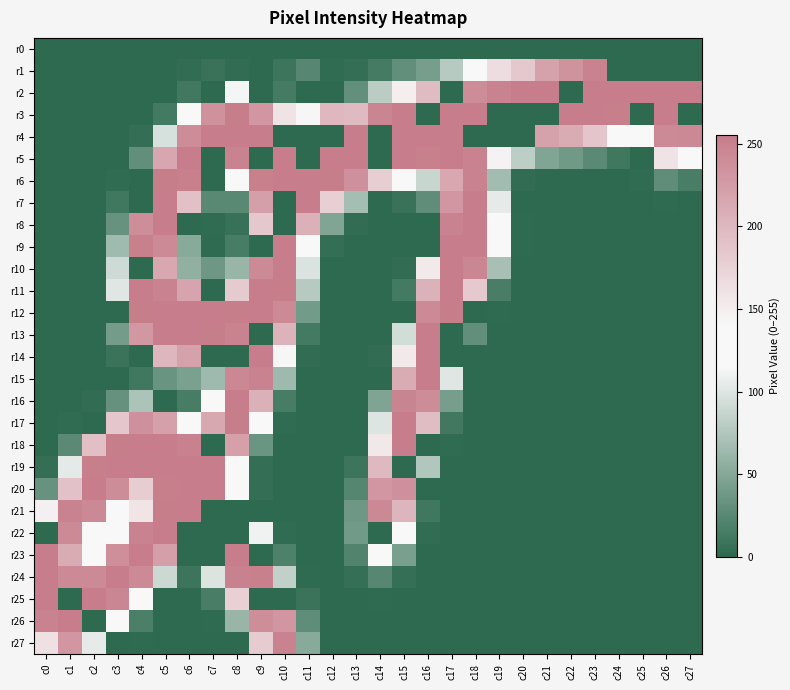

Reading left to right, extract all data points from this chart.

r0: c0=0	c1=0	c2=0	c3=0	c4=0	c5=0	c6=0	c7=0	c8=0	c9=0	c10=0	c11=0	c12=0	c13=0	c14=0	c15=0	c16=0	c17=0	c18=0	c19=0	c20=0	c21=0	c22=0	c23=0	c24=0	c25=0	c26=0	c27=0
r1: c0=0	c1=0	c2=0	c3=0	c4=0	c5=0	c6=3	c7=7	c8=3	c9=0	c10=9	c11=24	c12=2	c13=4	c14=14	c15=30	c16=42	c17=78	c18=117	c19=165	c20=185	c21=221	c22=234	c23=249	c24=0	c25=0	c26=0	c27=0
r2: c0=0	c1=0	c2=0	c3=0	c4=0	c5=0	c6=12	c7=0	c8=113	c9=0	c10=14	c11=0	c12=0	c13=31	c14=80	c15=149	c16=197	c17=0	c18=241	c19=250	c20=255	c21=255	c22=0	c23=255	c24=255	c25=255	c26=255	c27=255
r3: c0=0	c1=0	c2=0	c3=0	c4=0	c5=13	c6=119	c7=235	c8=254	c9=231	c10=159	c11=142	c12=200	c13=198	c14=247	c15=255	c16=0	c17=255	c18=255	c19=0	c20=0	c21=0	c22=255	c23=255	c24=253	c25=0	c26=255	c27=0
r4: c0=0	c1=0	c2=0	c3=0	c4=4	c5=96	c6=241	c7=255	c8=255	c9=255	c10=0	c11=0	c12=0	c13=255	c14=0	c15=255	c16=255	c17=255	c18=0	c19=0	c20=0	c21=221	c22=212	c23=187	c24=137	c25=130	c26=243	c27=244
r5: c0=0	c1=0	c2=0	c3=0	c4=30	c5=216	c6=255	c7=0	c8=249	c9=0	c10=255	c11=0	c12=255	c13=255	c14=0	c15=255	c16=252	c17=255	c18=249	c19=145	c20=81	c21=48	c22=38	c23=26	c24=11	c25=0	c26=159	c27=121
r6: c0=0	c1=0	c2=0	c3=2	c4=0	c5=254	c6=252	c7=0	c8=117	c9=252	c10=255	c11=255	c12=254	c13=237	c14=179	c15=120	c16=88	c17=215	c18=250	c19=67	c20=3	c21=0	c22=0	c23=0	c24=0	c25=2	c26=29	c27=16
r7: c0=0	c1=0	c2=0	c3=11	c4=0	c5=255	c6=192	c7=25	c8=25	c9=223	c10=0	c11=255	c12=178	c13=68	c14=0	c15=7	c16=29	c17=231	c18=255	c19=105	c20=0	c21=0	c22=0	c23=0	c24=0	c25=0	c26=1	c27=0
r8: c0=0	c1=0	c2=0	c3=33	c4=239	c5=255	c6=0	c7=2	c8=6	c9=185	c10=0	c11=207	c12=48	c13=3	c14=0	c15=0	c16=0	c17=250	c18=255	c19=130	c20=1	c21=0	c22=0	c23=0	c24=0	c25=0	c26=0	c27=0
r9: c0=0	c1=0	c2=0	c3=65	c4=252	c5=243	c6=52	c7=1	c8=15	c9=0	c10=255	c11=118	c12=4	c13=0	c14=0	c15=0	c16=0	c17=255	c18=255	c19=122	c20=1	c21=0	c22=0	c23=0	c24=0	c25=0	c26=0	c27=0
r10: c0=0	c1=0	c2=0	c3=91	c4=0	c5=215	c6=57	c7=37	c8=61	c9=243	c10=255	c11=98	c12=0	c13=0	c14=0	c15=3	c16=154	c17=255	c18=246	c19=69	c20=0	c21=0	c22=0	c23=0	c24=0	c25=0	c26=0	c27=0
r11: c0=0	c1=0	c2=0	c3=101	c4=255	c5=250	c6=218	c7=0	c8=183	c9=255	c10=254	c11=78	c12=0	c13=0	c14=0	c15=13	c16=205	c17=255	c18=184	c19=16	c20=0	c21=0	c22=0	c23=0	c24=0	c25=0	c26=0	c27=0
r12: c0=0	c1=0	c2=0	c3=0	c4=254	c5=255	c6=255	c7=255	c8=254	c9=255	c10=243	c11=40	c12=0	c13=0	c14=0	c15=0	c16=243	c17=254	c18=0	c19=1	c20=0	c21=0	c22=0	c23=0	c24=0	c25=0	c26=0	c27=0
r13: c0=0	c1=0	c2=0	c3=41	c4=230	c5=255	c6=255	c7=254	c8=250	c9=0	c10=204	c11=13	c12=0	c13=0	c14=0	c15=93	c16=255	c17=0	c18=30	c19=0	c20=0	c21=0	c22=0	c23=0	c24=0	c25=0	c26=0	c27=0
r14: c0=0	c1=0	c2=0	c3=8	c4=0	c5=201	c6=220	c7=0	c8=0	c9=255	c10=142	c11=3	c12=0	c13=0	c14=3	c15=154	c16=255	c17=0	c18=0	c19=0	c20=0	c21=0	c22=0	c23=0	c24=0	c25=0	c26=0	c27=0
r15: c0=0	c1=0	c2=0	c3=0	c4=11	c5=34	c6=44	c7=64	c8=245	c9=250	c10=64	c11=0	c12=0	c13=0	c14=0	c15=212	c16=255	c17=101	c18=0	c19=0	c20=0	c21=0	c22=0	c23=0	c24=0	c25=0	c26=0	c27=0
r16: c0=0	c1=0	c2=3	c3=32	c4=72	c5=0	c6=15	c7=126	c8=255	c9=206	c10=15	c11=0	c12=0	c13=0	c14=47	c15=248	c16=241	c17=42	c18=0	c19=0	c20=0	c21=0	c22=0	c23=0	c24=0	c25=0	c26=0	c27=0
r17: c0=0	c1=2	c2=0	c3=186	c4=237	c5=222	c6=126	c7=214	c8=254	c9=122	c10=2	c11=0	c12=0	c13=0	c14=100	c15=255	c16=196	c17=12	c18=0	c19=0	c20=0	c21=0	c22=0	c23=0	c24=0	c25=0	c26=0	c27=0
r18: c0=0	c1=26	c2=193	c3=254	c4=255	c5=255	c6=251	c7=0	c8=222	c9=35	c10=0	c11=0	c12=0	c13=0	c14=155	c15=255	c16=0	c17=2	c18=0	c19=0	c20=0	c21=0	c22=0	c23=0	c24=0	c25=0	c26=0	c27=0
r19: c0=4	c1=104	c2=253	c3=255	c4=255	c5=255	c6=255	c7=255	c8=132	c9=4	c10=0	c11=0	c12=0	c13=9	c14=199	c15=0	c16=75	c17=0	c18=0	c19=0	c20=0	c21=0	c22=0	c23=0	c24=0	c25=0	c26=0	c27=0
r20: c0=33	c1=190	c2=255	c3=241	c4=180	c5=253	c6=255	c7=255	c8=127	c9=4	c10=0	c11=0	c12=0	c13=23	c14=231	c15=237	c16=0	c17=0	c18=0	c19=0	c20=0	c21=0	c22=0	c23=0	c24=0	c25=0	c26=0	c27=0
r21: c0=148	c1=250	c2=244	c3=125	c4=158	c5=254	c6=255	c7=0	c8=0	c9=0	c10=0	c11=0	c12=0	c13=37	c14=244	c15=202	c16=11	c17=0	c18=0	c19=0	c20=0	c21=0	c22=0	c23=0	c24=0	c25=0	c26=0	c27=0
r22: c0=0	c1=243	c2=120	c3=132	c4=249	c5=255	c6=0	c7=0	c8=0	c9=110	c10=2	c11=0	c12=0	c13=39	c14=0	c15=132	c16=3	c17=0	c18=0	c19=0	c20=0	c21=0	c22=0	c23=0	c24=0	c25=0	c26=0	c27=0
r23: c0=255	c1=212	c2=123	c3=238	c4=255	c5=223	c6=0	c7=0	c8=255	c9=0	c10=19	c11=0	c12=0	c13=21	c14=140	c15=43	c16=0	c17=0	c18=0	c19=0	c20=0	c21=0	c22=0	c23=0	c24=0	c25=0	c26=0	c27=0
r24: c0=255	c1=243	c2=243	c3=255	c4=243	c5=90	c6=9	c7=99	c8=251	c9=252	c10=84	c11=1	c12=0	c13=5	c14=24	c15=5	c16=0	c17=0	c18=0	c19=0	c20=0	c21=0	c22=0	c23=0	c24=0	c25=0	c26=0	c27=0
r25: c0=255	c1=0	c2=255	c3=246	c4=117	c5=0	c6=0	c7=16	c8=177	c9=0	c10=0	c11=8	c12=0	c13=0	c14=1	c15=0	c16=0	c17=0	c18=0	c19=0	c20=0	c21=0	c22=0	c23=0	c24=0	c25=0	c26=0	c27=0
r26: c0=250	c1=255	c2=0	c3=131	c4=17	c5=0	c6=0	c7=1	c8=61	c9=240	c10=231	c11=29	c12=0	c13=0	c14=0	c15=0	c16=0	c17=0	c18=0	c19=0	c20=0	c21=0	c22=0	c23=0	c24=0	c25=0	c26=0	c27=0
r27: c0=162	c1=231	c2=105	c3=0	c4=1	c5=0	c6=0	c7=0	c8=0	c9=182	c10=249	c11=52	c12=0	c13=0	c14=0	c15=0	c16=0	c17=0	c18=0	c19=0	c20=0	c21=0	c22=0	c23=0	c24=0	c25=0	c26=0	c27=0